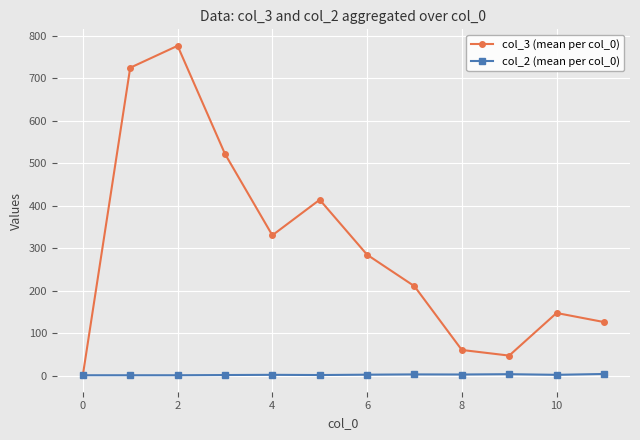

List the series in order of their overall mean, lowest first.

col_2 (mean per col_0), col_3 (mean per col_0)